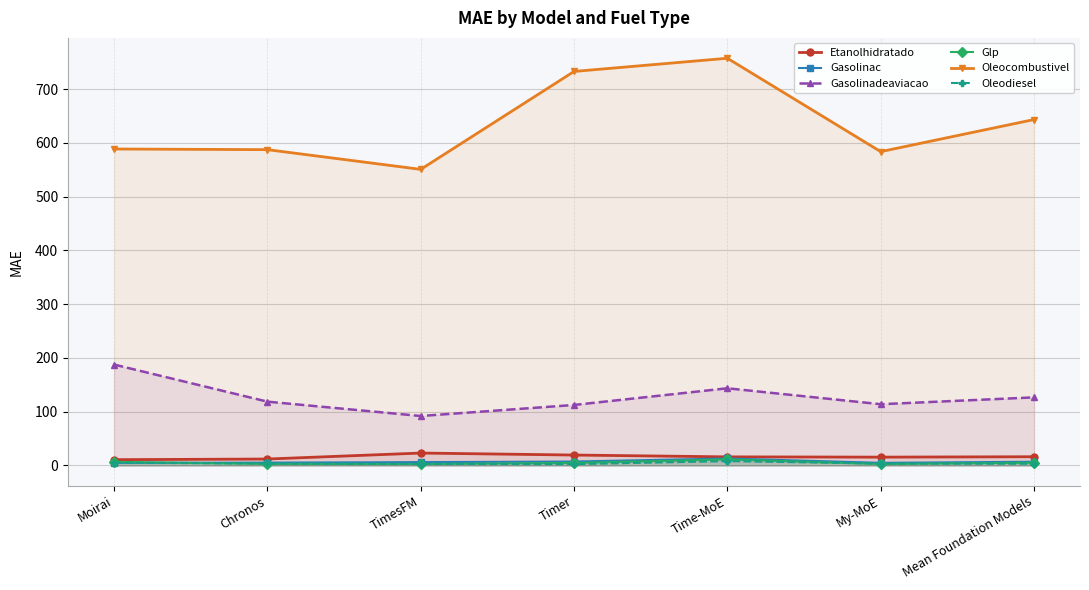

Reading left to right, list all the values displayed in this chart.

Etanolhidratado: Moirai=10.8	Chronos=12.0	TimesFM=23.1	Timer=19.4	Time-MoE=16.0	My-MoE=15.5	Mean Foundation Models=16.3
Gasolinac: Moirai=4.9	Chronos=5.3	TimesFM=6.2	Timer=7.3	Time-MoE=13.0	My-MoE=4.9	Mean Foundation Models=7.0
Gasolinadeaviacao: Moirai=187.7	Chronos=118.7	TimesFM=92.0	Timer=112.6	Time-MoE=143.6	My-MoE=113.9	Mean Foundation Models=126.7
Glp: Moirai=6.8	Chronos=2.9	TimesFM=2.7	Timer=4.7	Time-MoE=11.2	My-MoE=2.7	Mean Foundation Models=5.2
Oleocombustivel: Moirai=588.7	Chronos=587.4	TimesFM=550.8	Timer=732.9	Time-MoE=757.5	My-MoE=583.8	Mean Foundation Models=643.4
Oleodiesel: Moirai=4.9	Chronos=3.8	TimesFM=2.9	Timer=2.4	Time-MoE=8.2	My-MoE=3.6	Mean Foundation Models=3.2